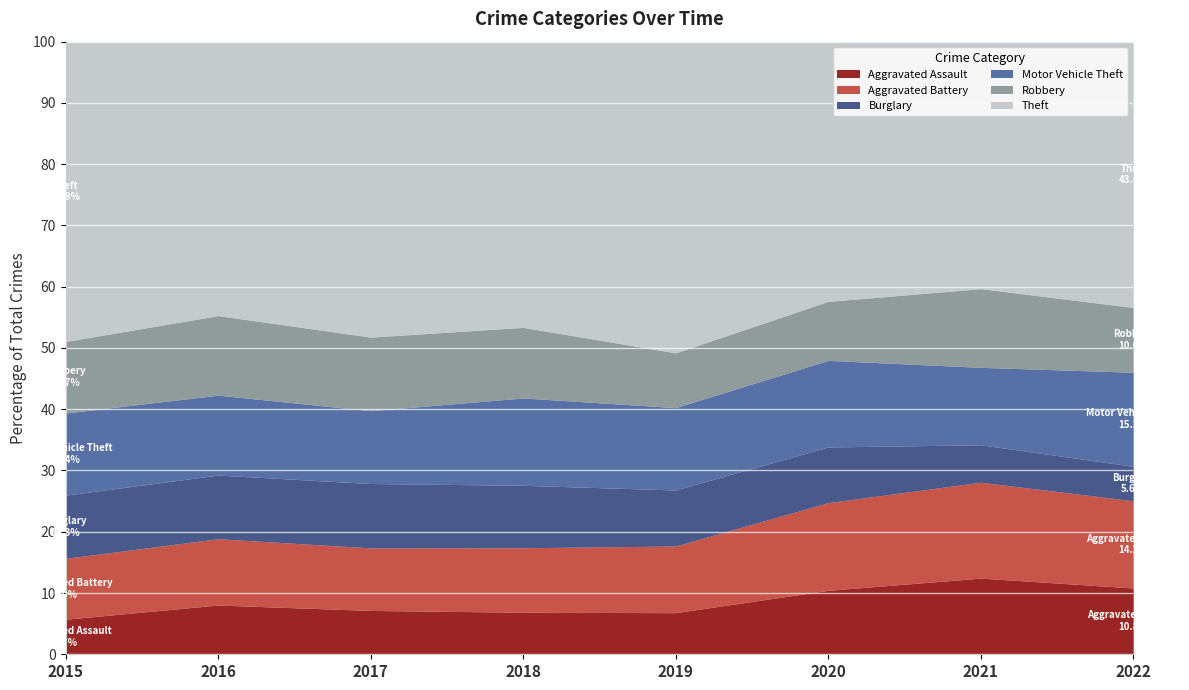

What is the total value across all series at 2021?

100.0